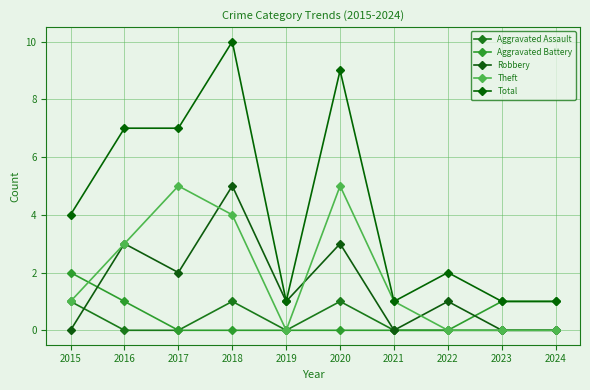

Is the value of Robbery at 2016 greater than the value of Aggravated Battery at 2015?

Yes